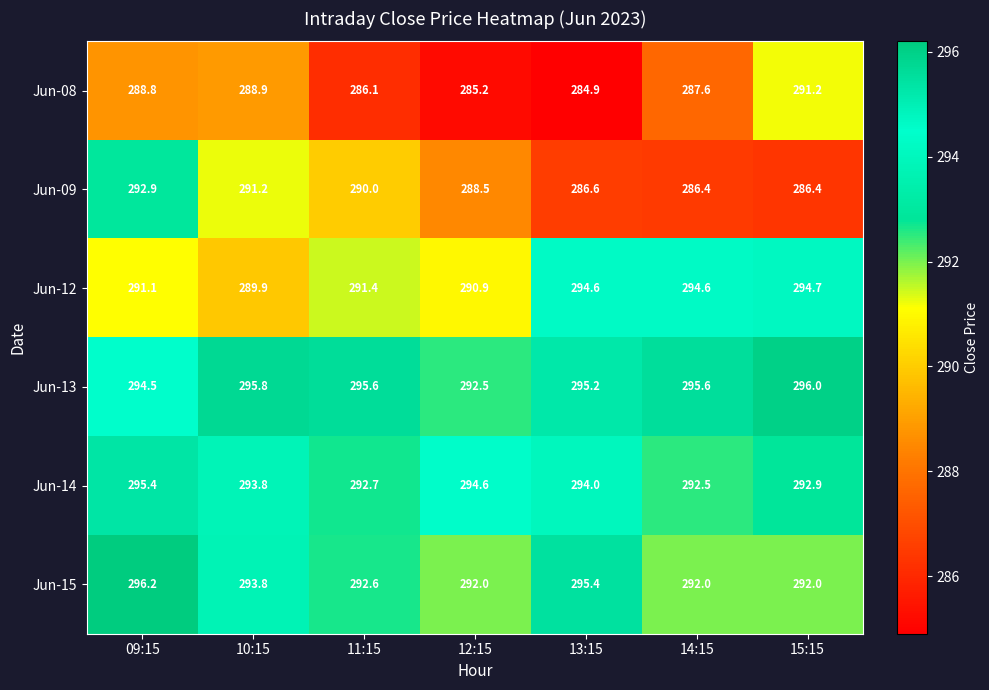

What is the sum of all Jun-13 values?

2065.2